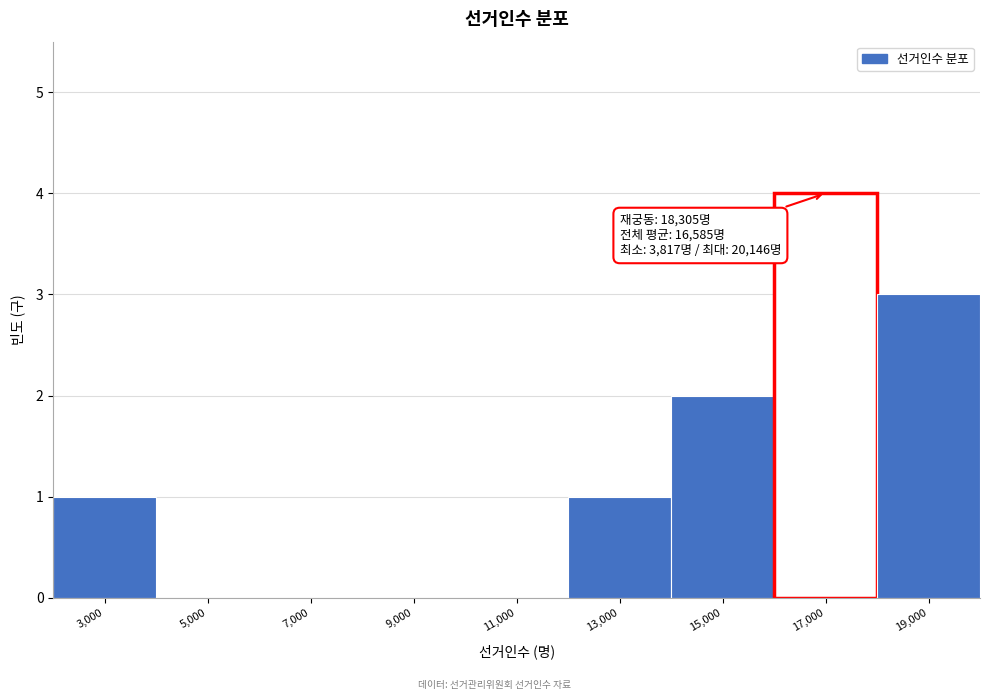

Reading right to left, what are all the values shown in this chart?

19,000=3	17,000=4	15,000=2	13,000=1	11,000=0	9,000=0	7,000=0	5,000=0	3,000=1